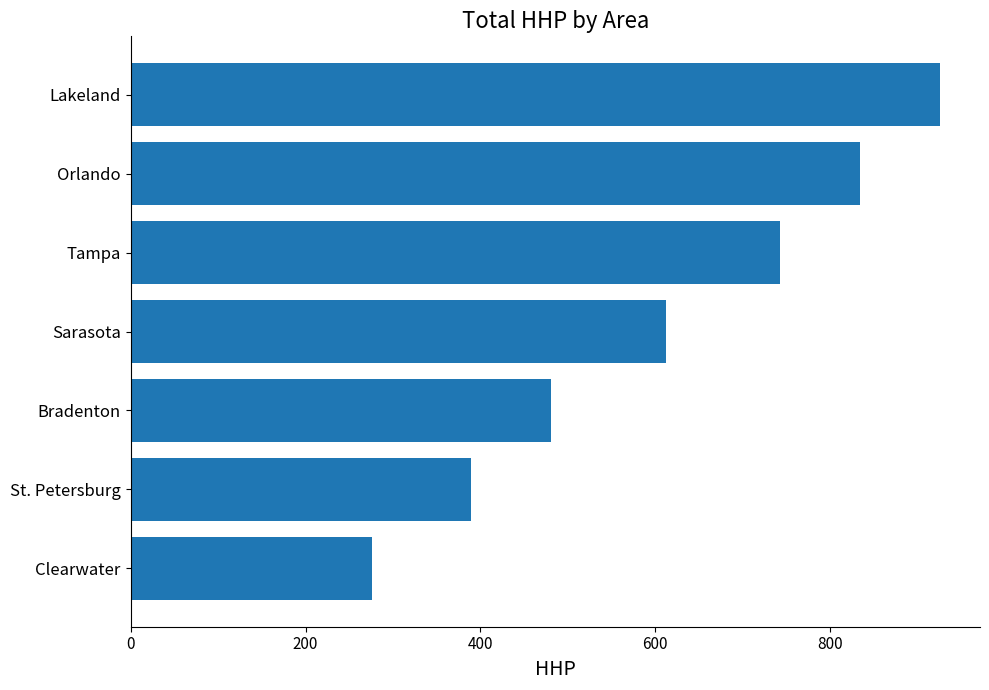

Does the chart contain stacked bars?

No